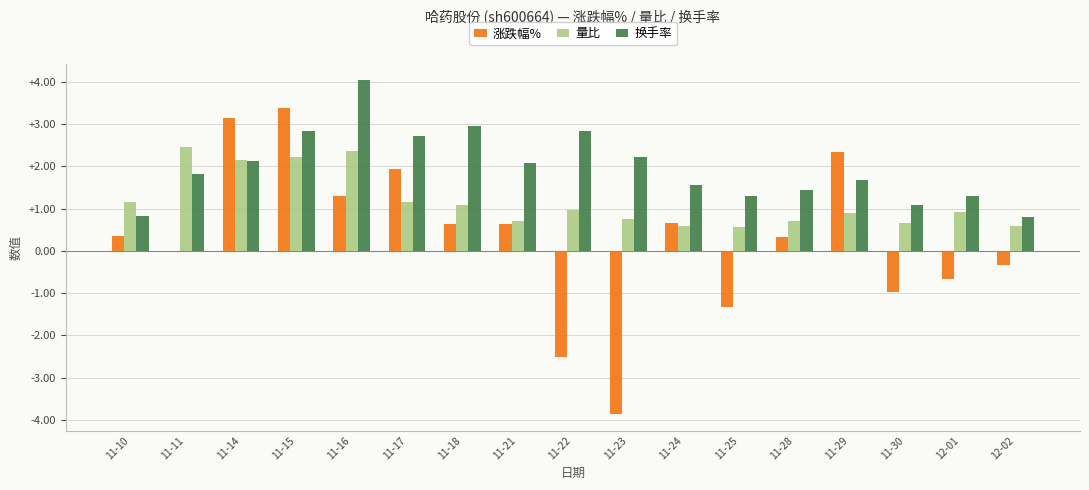

How many data points does each series have?

17